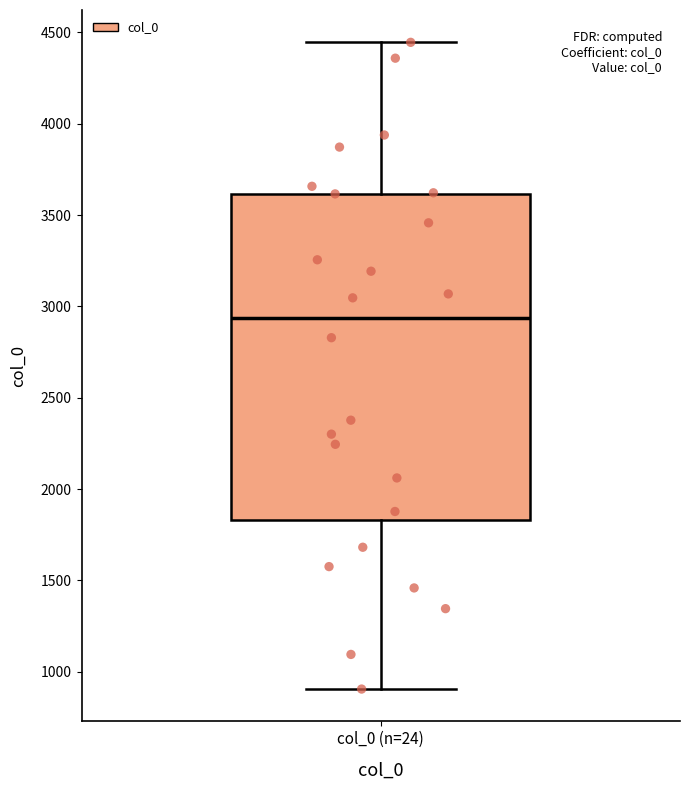

Where is the upper edge of the box for col_0 (n=24) on the y-axis? The values are not printed on the chart, so give them approximately, as read against the axis.

3600